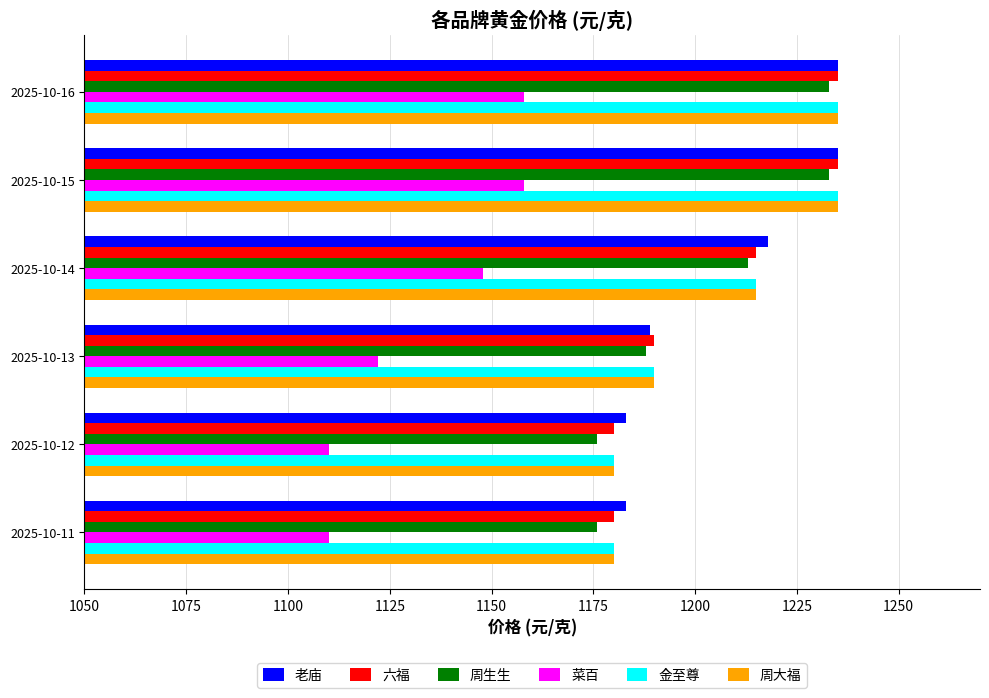

What is the minimum value for 金至尊?

1180